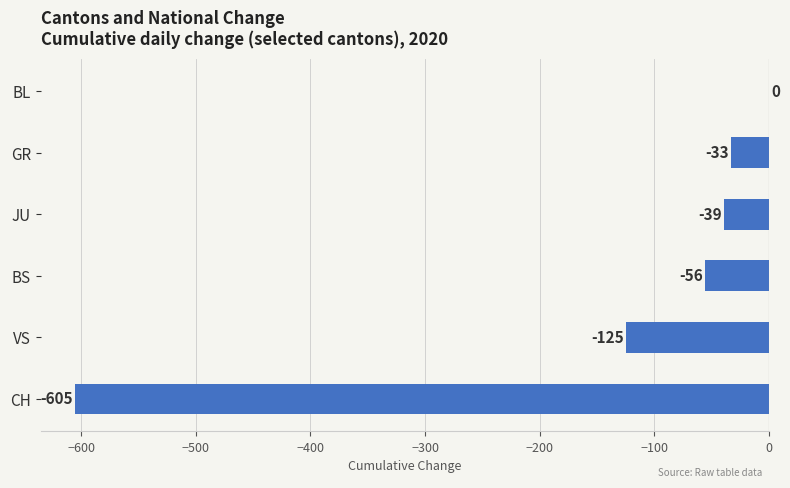

Which has a higher value, BL or GR?

BL